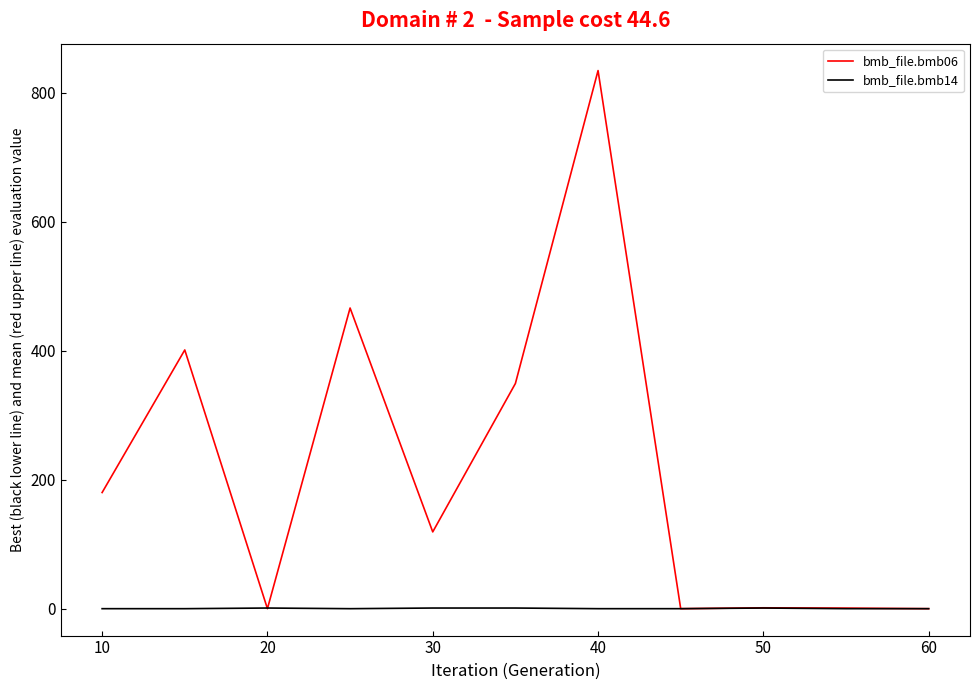

Which series has the widest spread of values?

bmb_file.bmb06